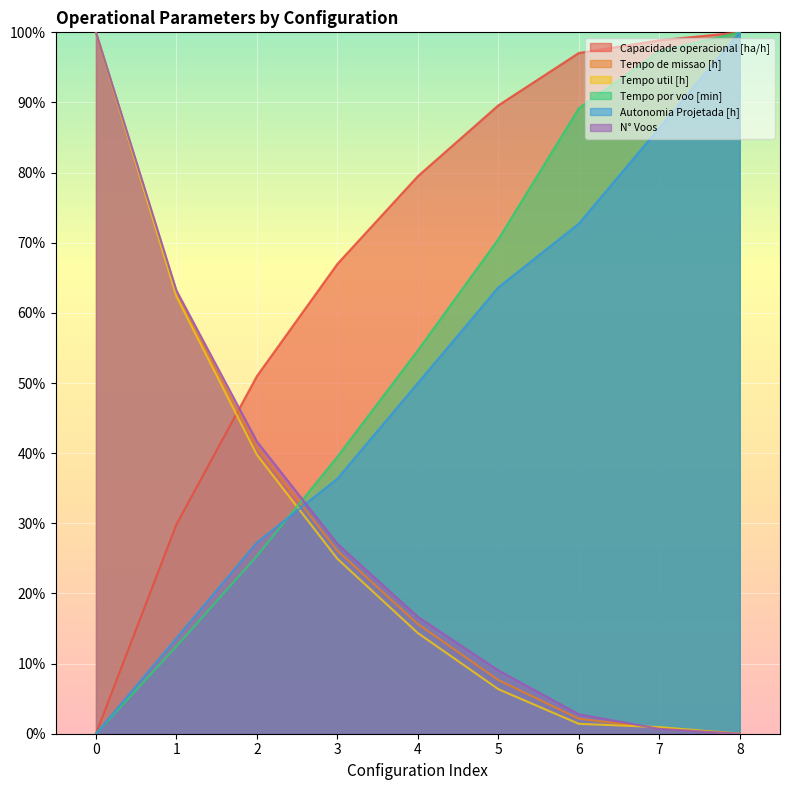

Which series has the largest range (max minus min)?

N° Voos